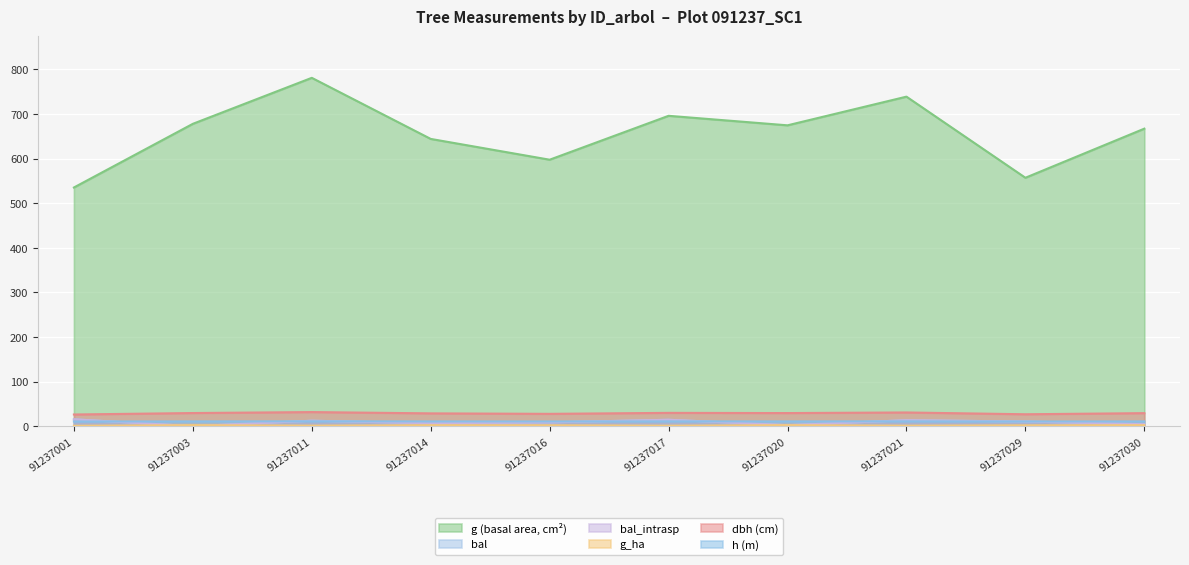

List the labels in order of h value, smallest first.

91237001, 91237029, 91237016, 91237014, 91237030, 91237020, 91237003, 91237017, 91237021, 91237011